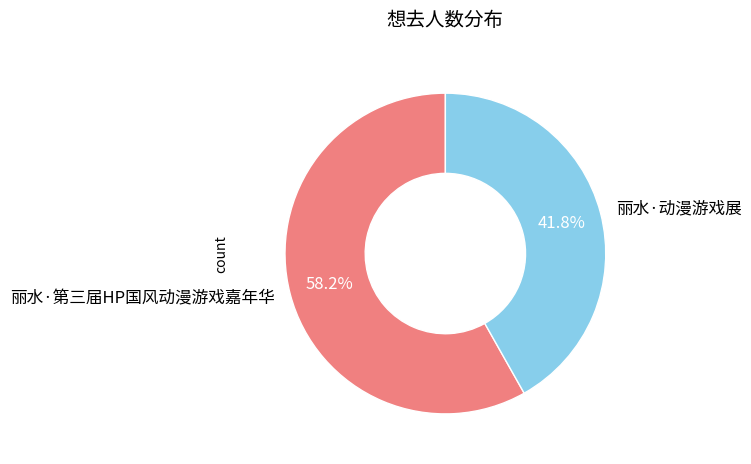

What is the majority slice?

丽水·第三届HP国风动漫游戏嘉年华